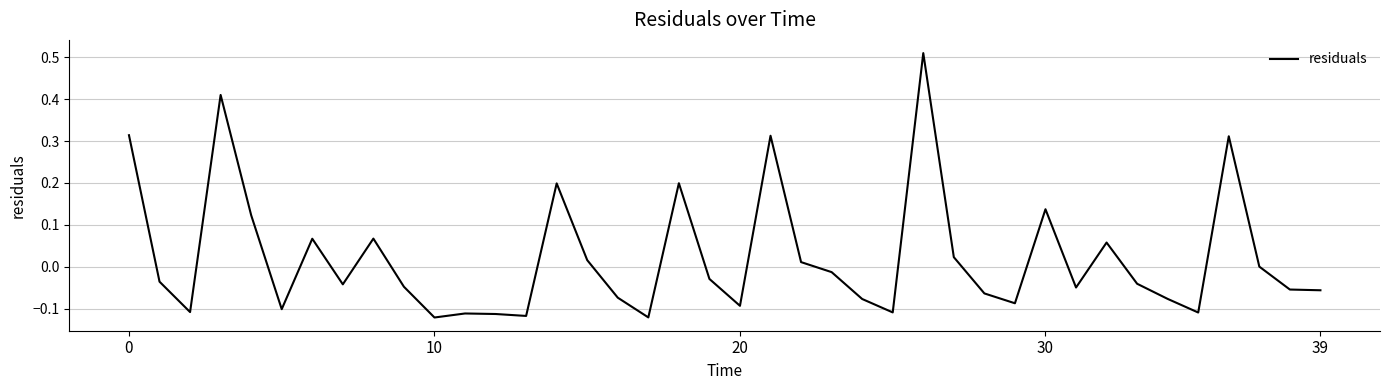

Does the chart have visible grid lines?

Yes